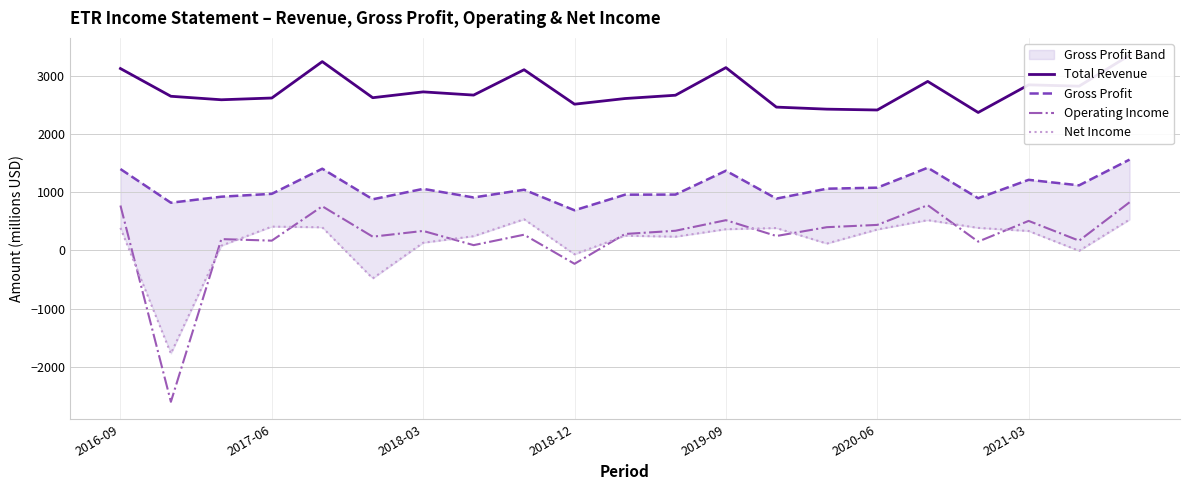

What is the lowest value of the Operating Income series?

-2599.0